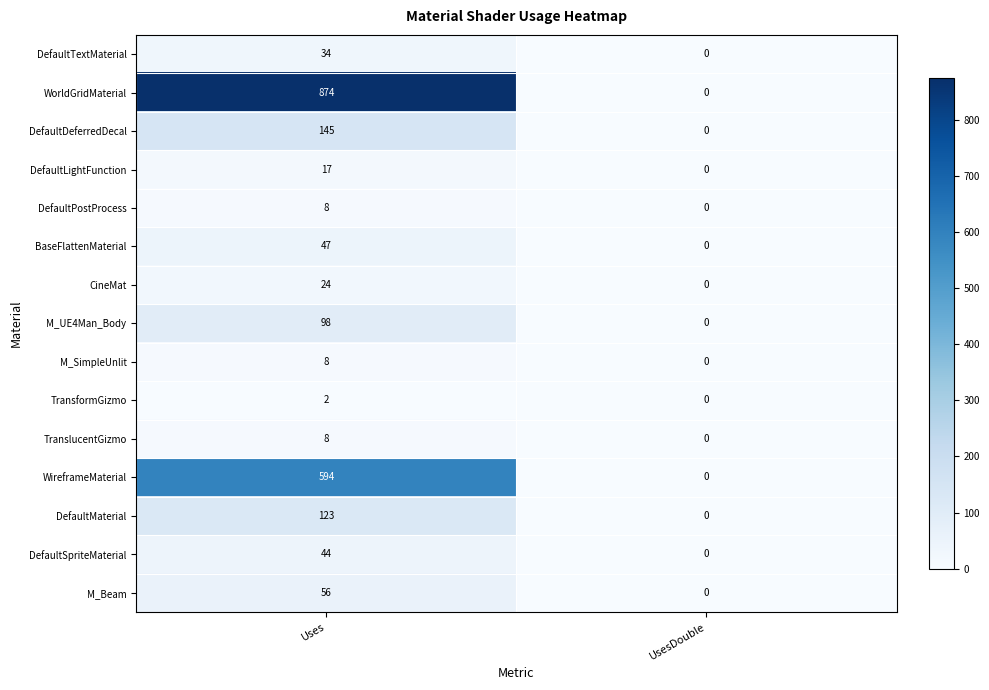

Which series has the largest total across all categories?

WorldGridMaterial